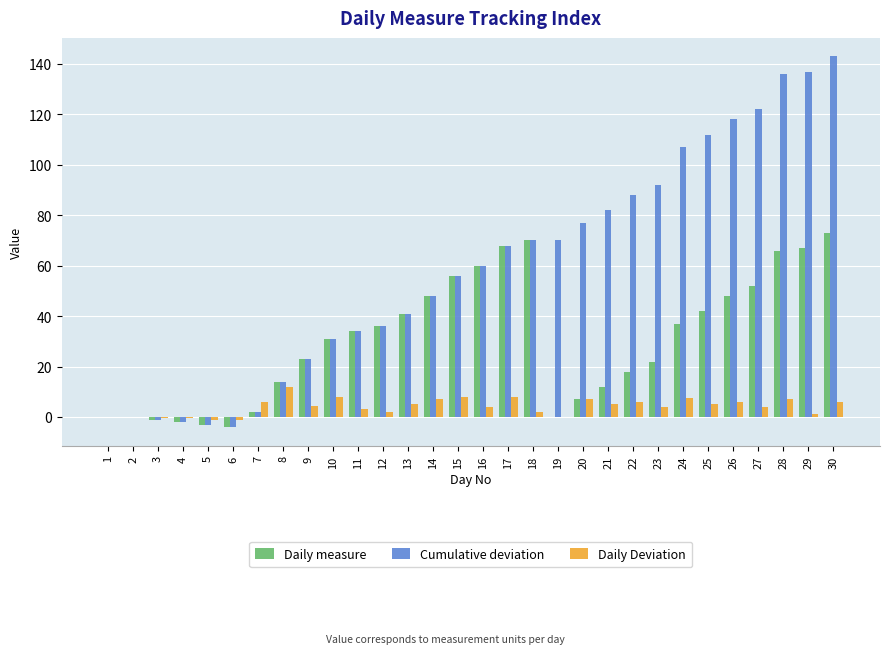

Which series has the largest total across all categories?

Cumulative deviation